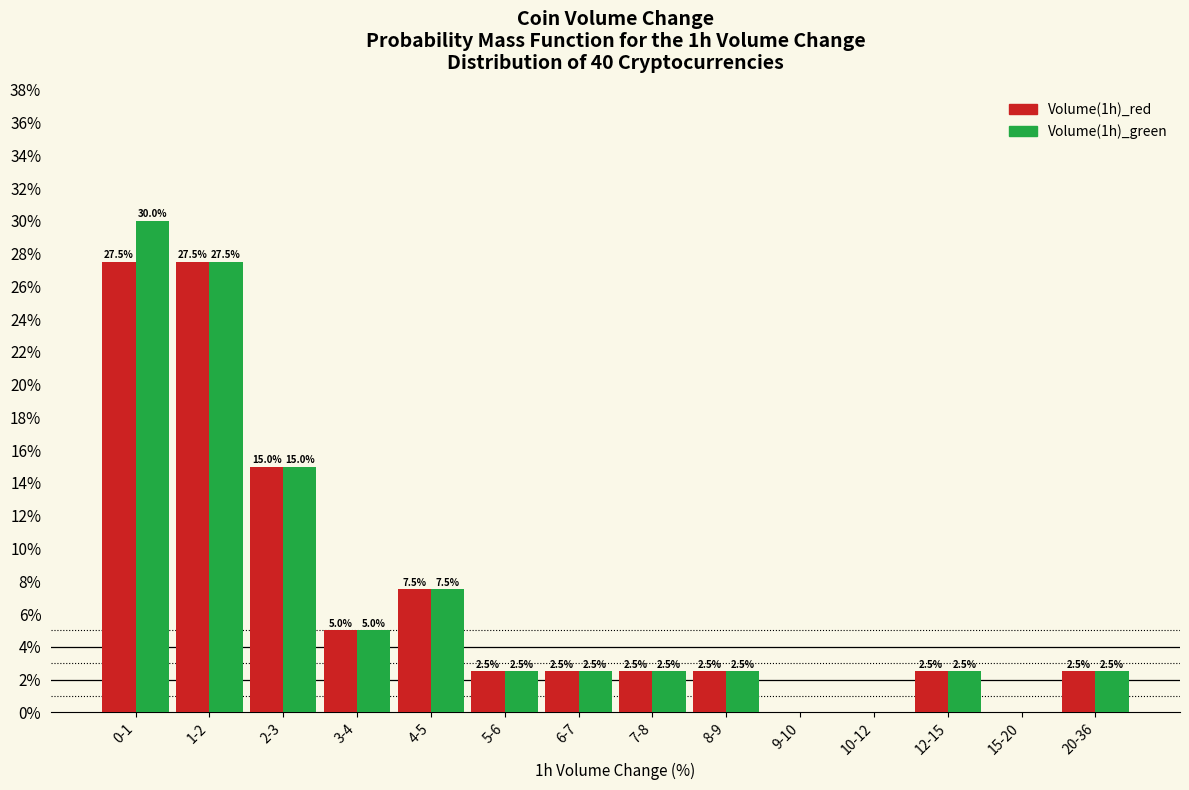

Reading right to left, what are all the values shown in this chart?

Volume(1h)_red: 20-36=2.5	15-20=0.0	12-15=2.5	10-12=0.0	9-10=0.0	8-9=2.5	7-8=2.5	6-7=2.5	5-6=2.5	4-5=7.5	3-4=5.0	2-3=15.0	1-2=27.5	0-1=27.5
Volume(1h)_green: 20-36=2.5	15-20=0.0	12-15=2.5	10-12=0.0	9-10=0.0	8-9=2.5	7-8=2.5	6-7=2.5	5-6=2.5	4-5=7.5	3-4=5.0	2-3=15.0	1-2=27.5	0-1=30.0